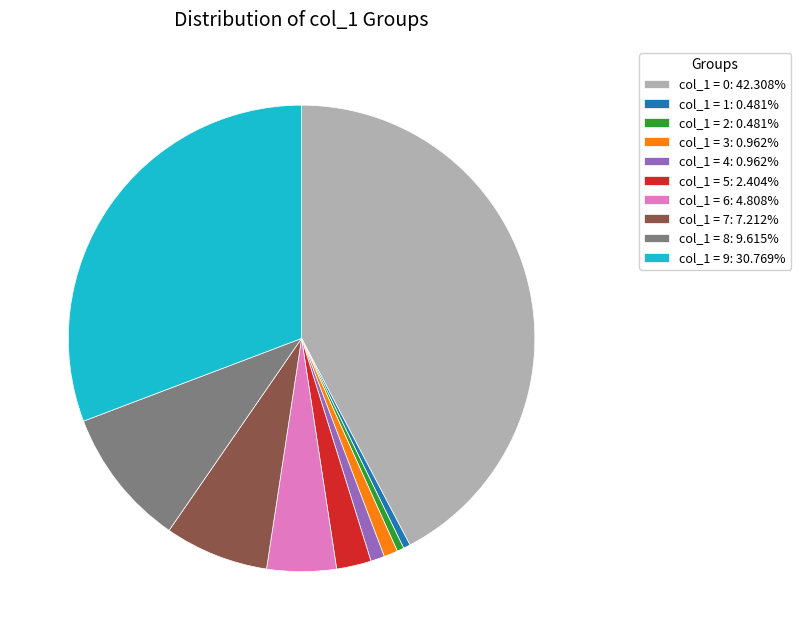

Is the sum of col_1 = 8: 9.615% and col_1 = 1: 0.481% greater than half?

No